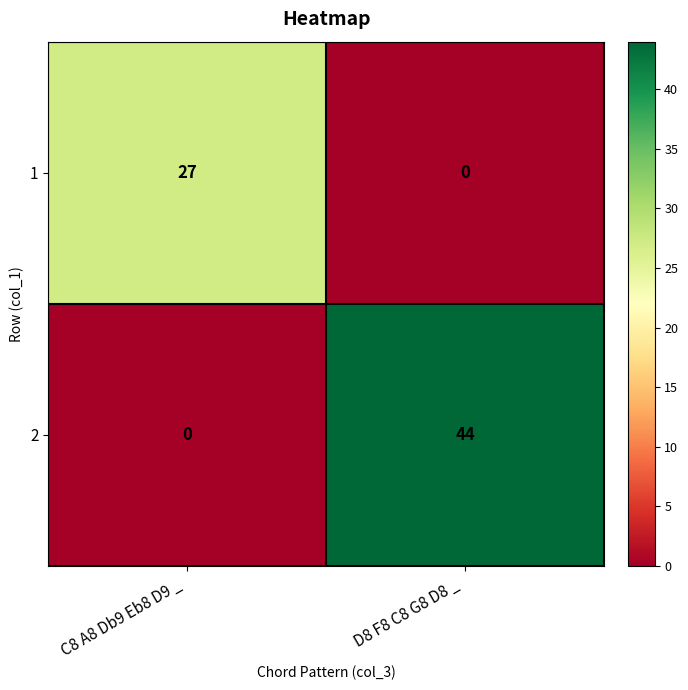

Which label corresponds to the largest value in the chart?

D8 F8 C8 G8 D8 _ 